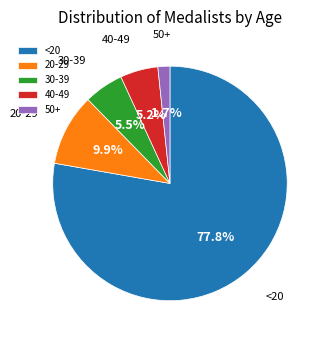

What is the majority slice?

<20